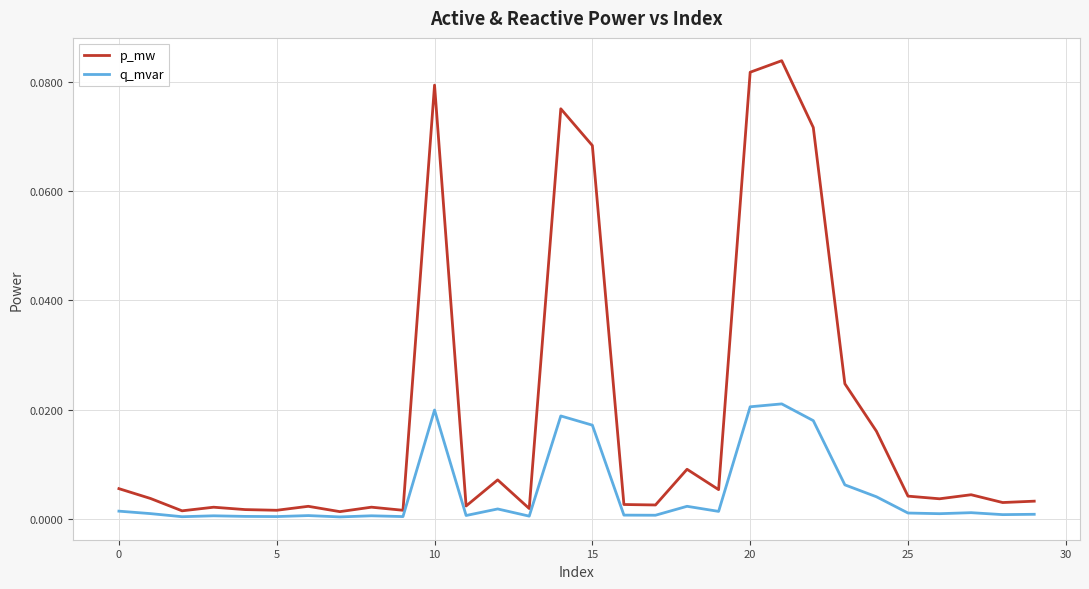

True or false: p_mw and q_mvar cross at least once.

False